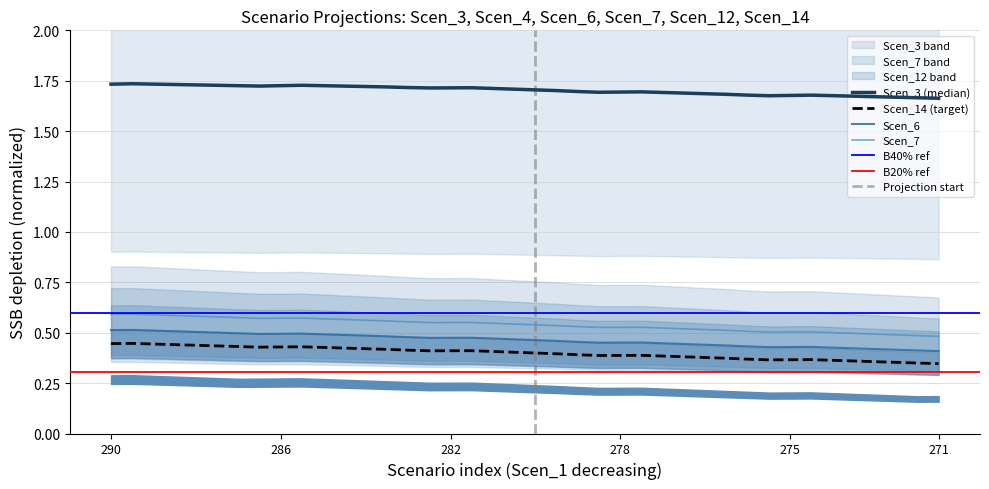

True or false: Scen_14 (target) and Scen_6 intersect in this chart.

False